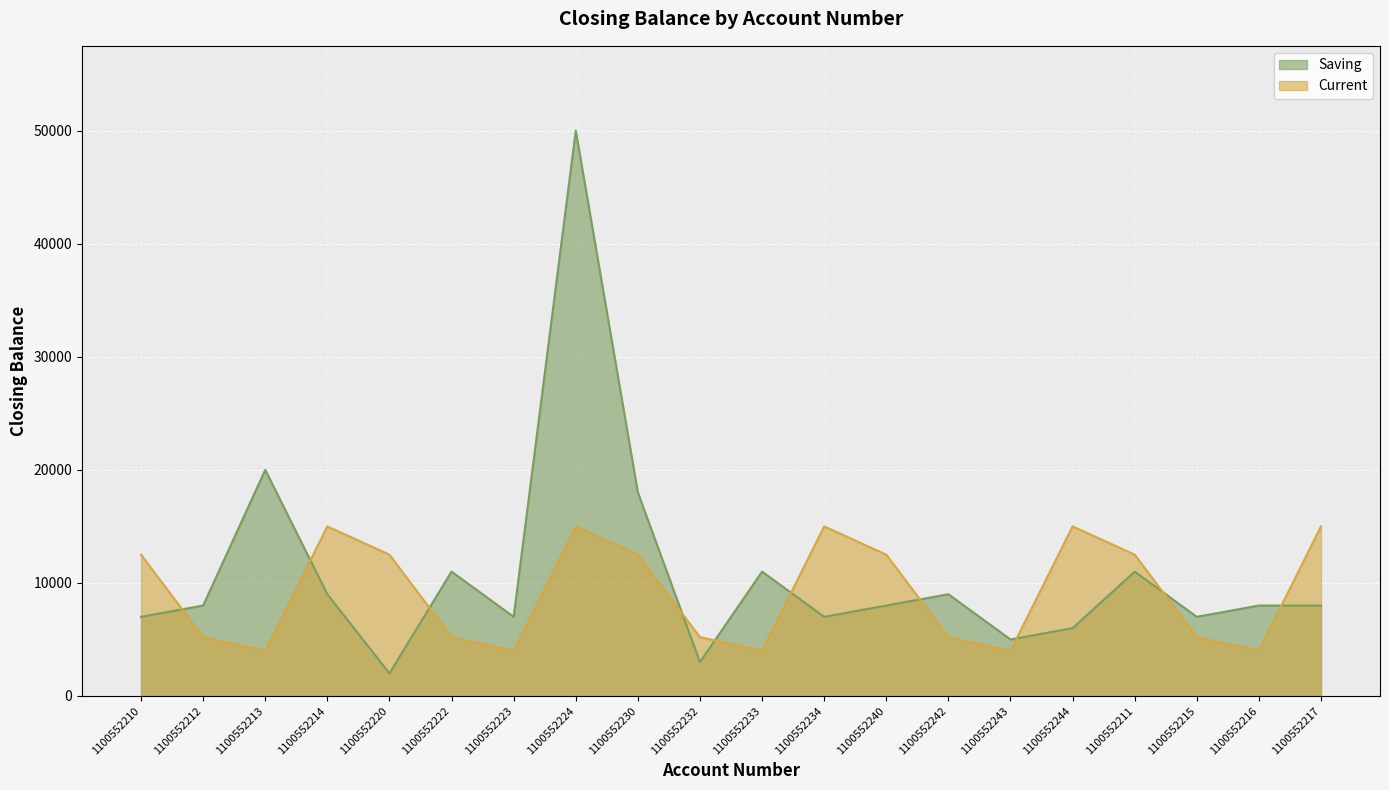

How many lines are shown in the chart?

2